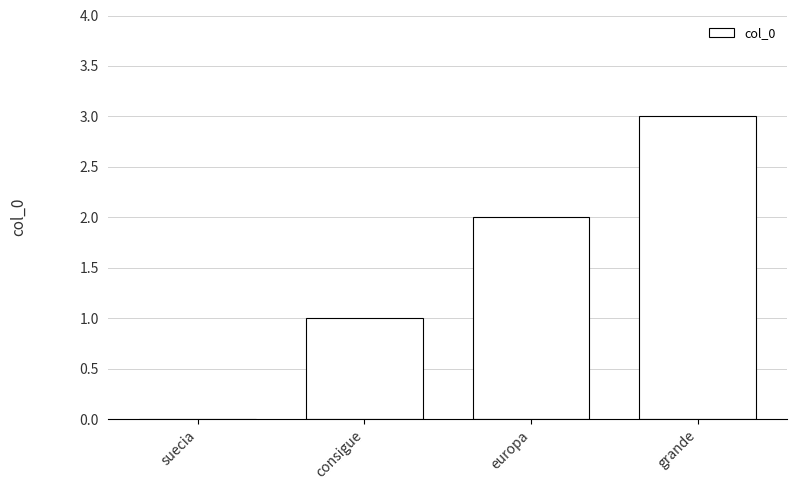

The chart shows a value of 0 at suecia. True or false?

True